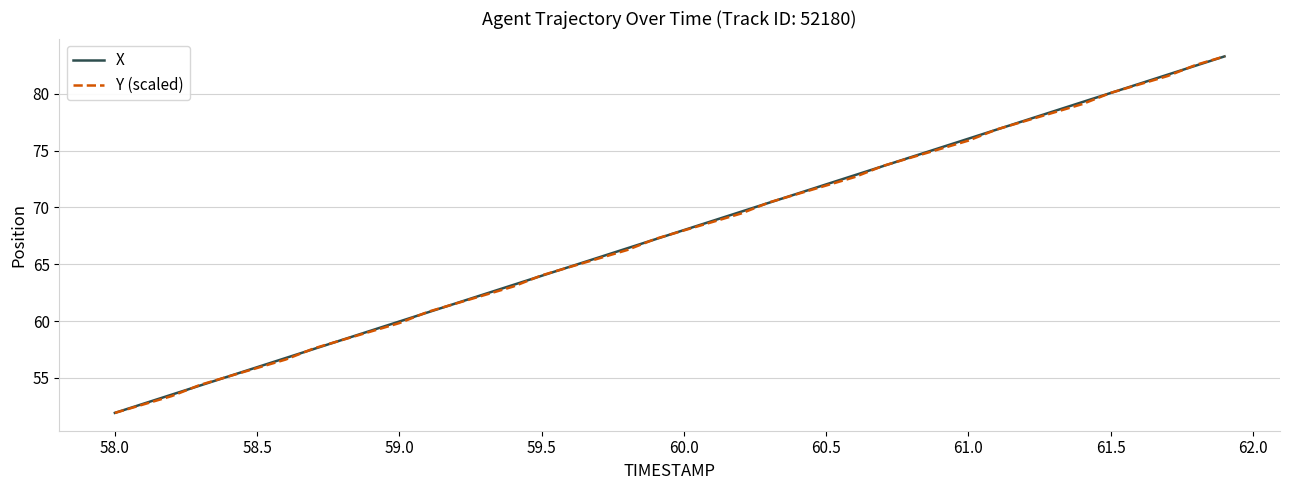

What is the maximum value for Y (scaled)?

83.3